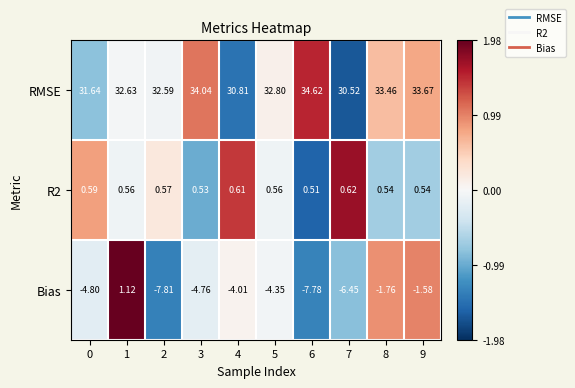

How many positive values does the Bias series have?

1